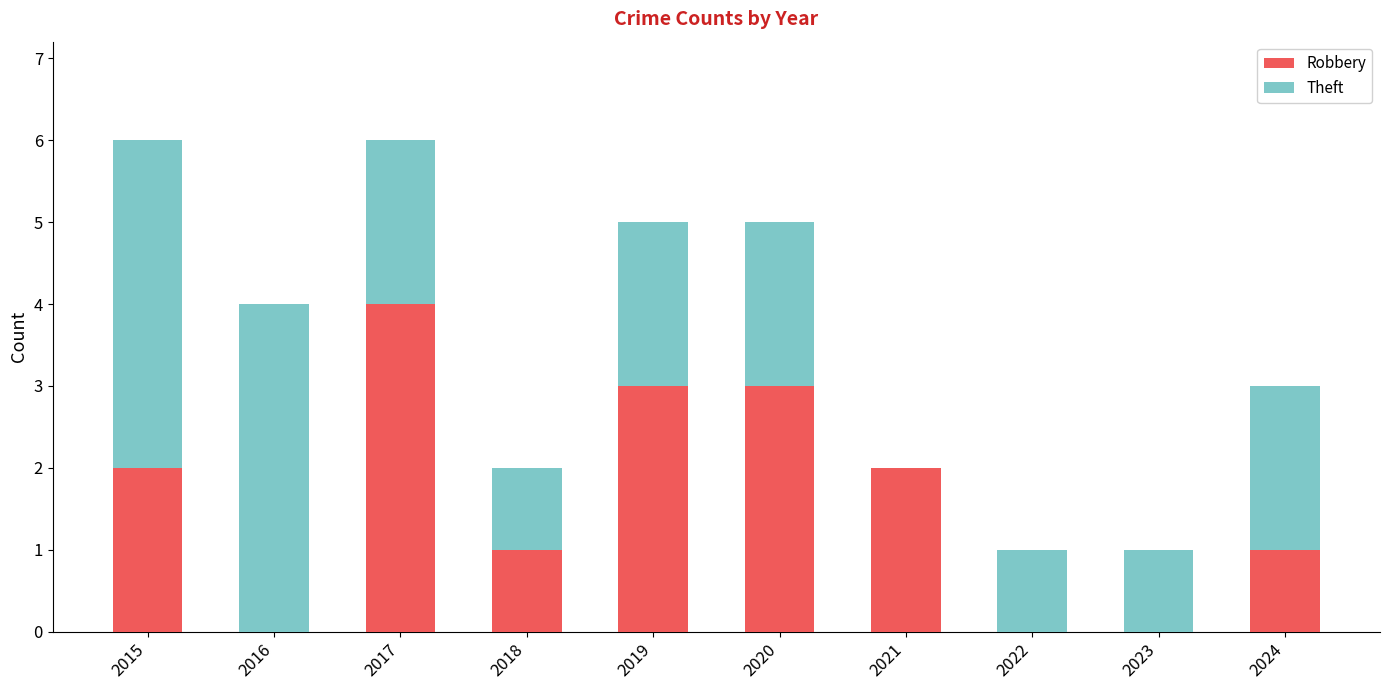

True or false: Robbery has a value of 1 at 2017.

False